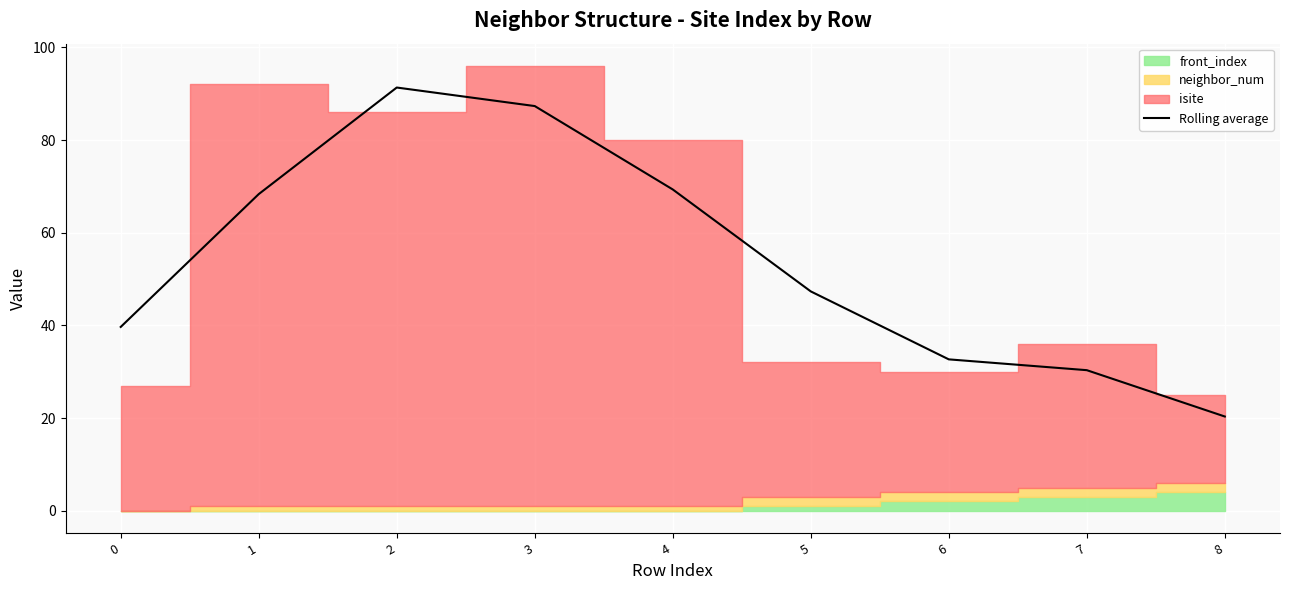

At which label is the value closest to 55?

5